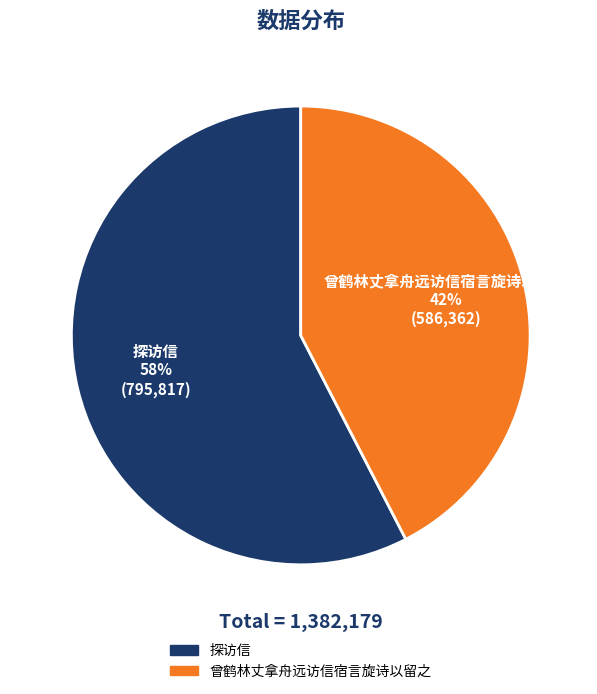

What is the largest slice in the pie chart?

探访信